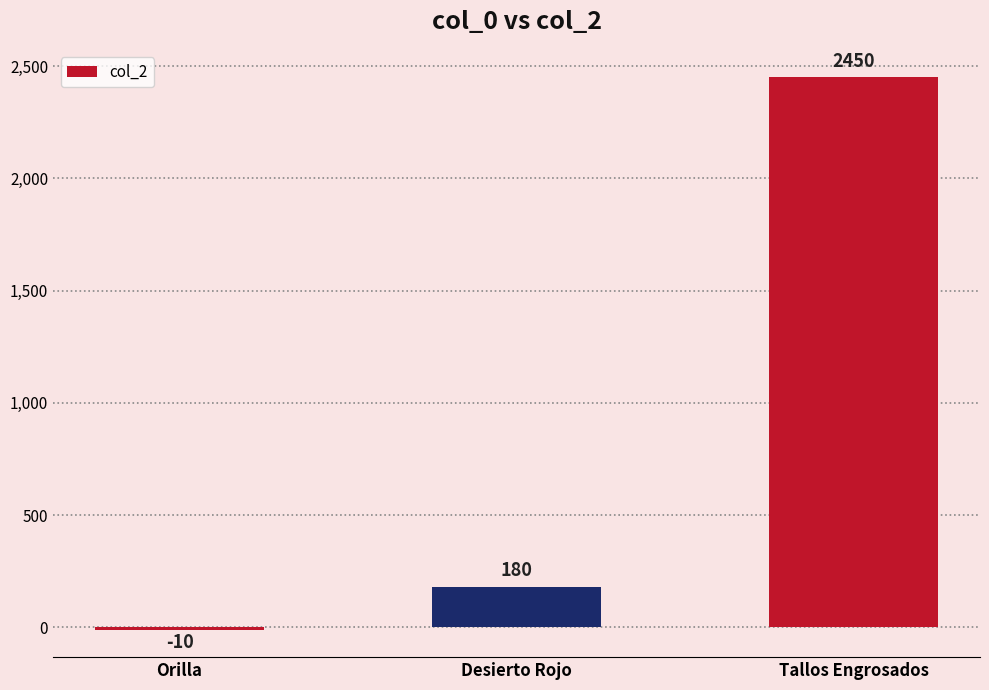

Which has a higher value, Desierto Rojo or Tallos Engrosados?

Tallos Engrosados